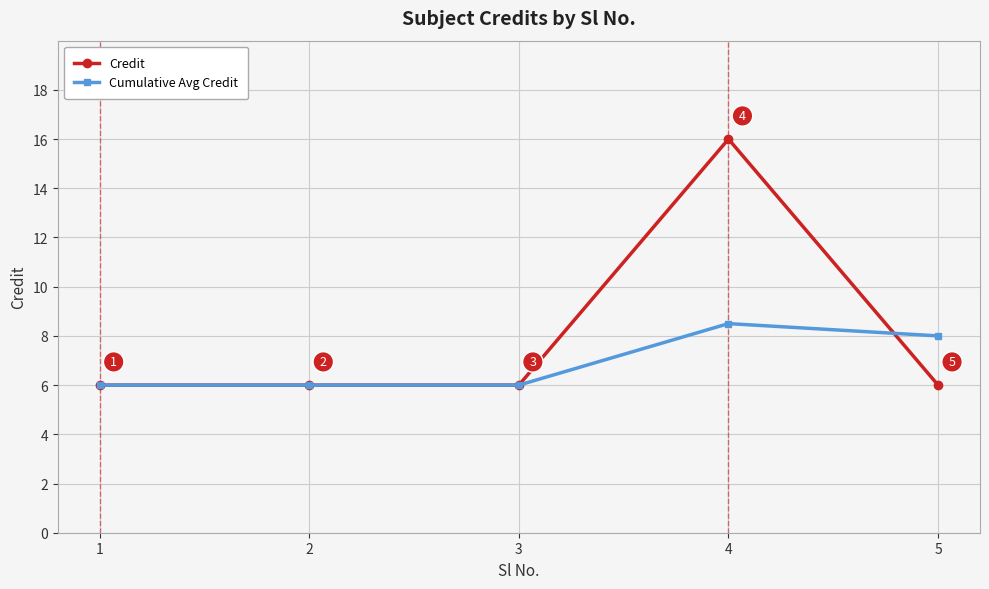

In Cumulative Avg Credit, how many points are higher than both neighbors (excluding endpoints)?

1